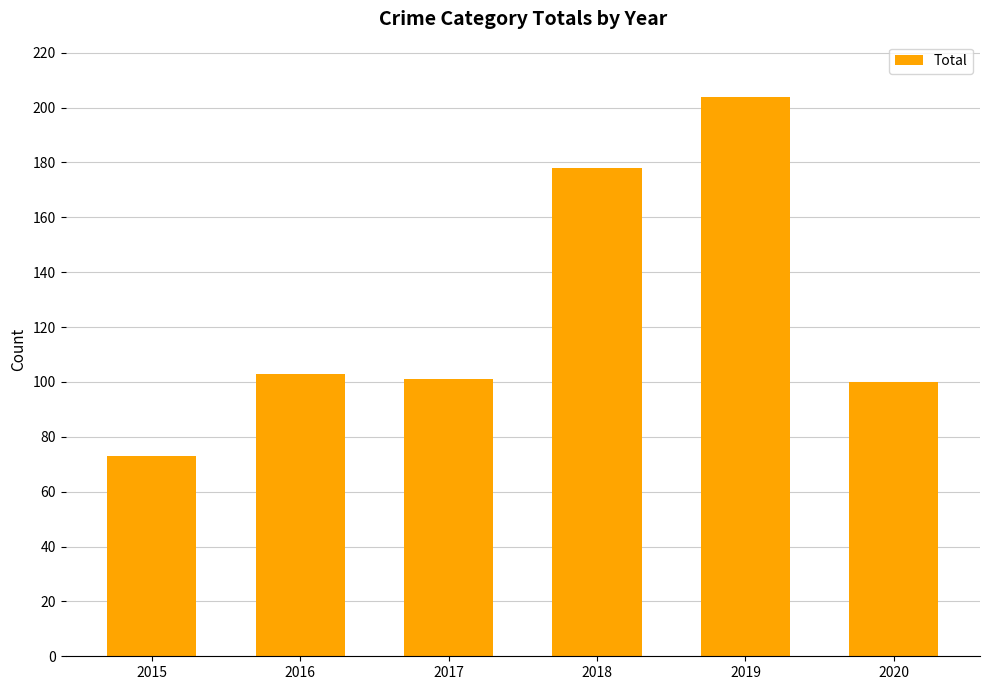

What is the value of the 3rd bar from the left?

101